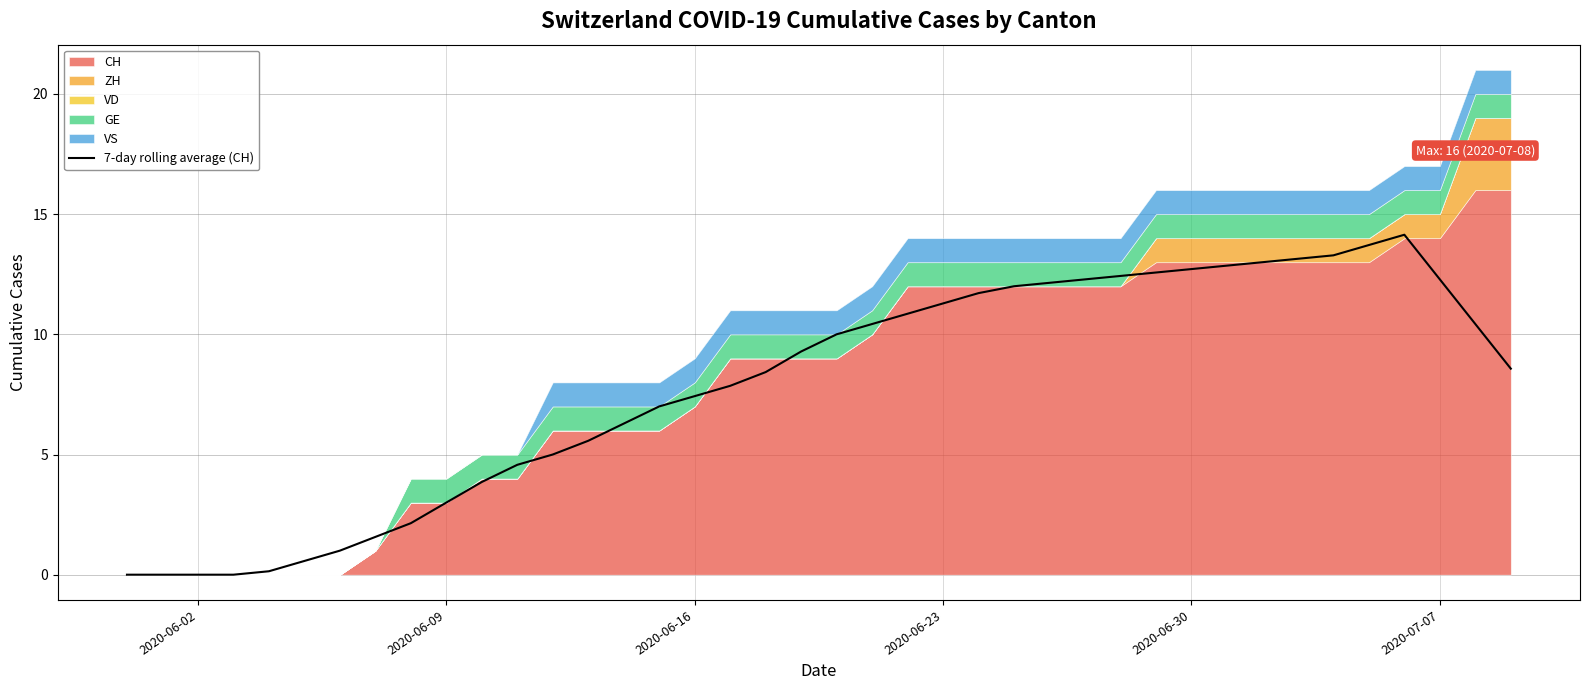

What is the highest value of the 7-day rolling average (CH) series?

14.1